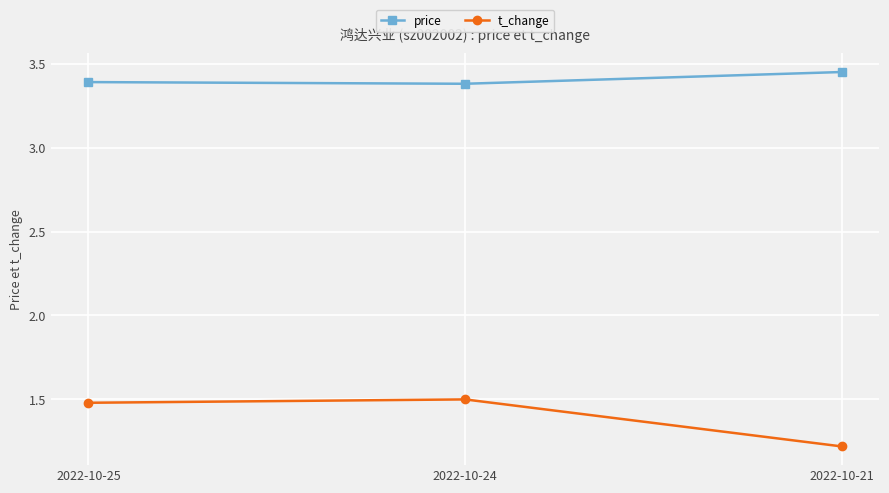

At which label is t_change closest to 1?

2022-10-21